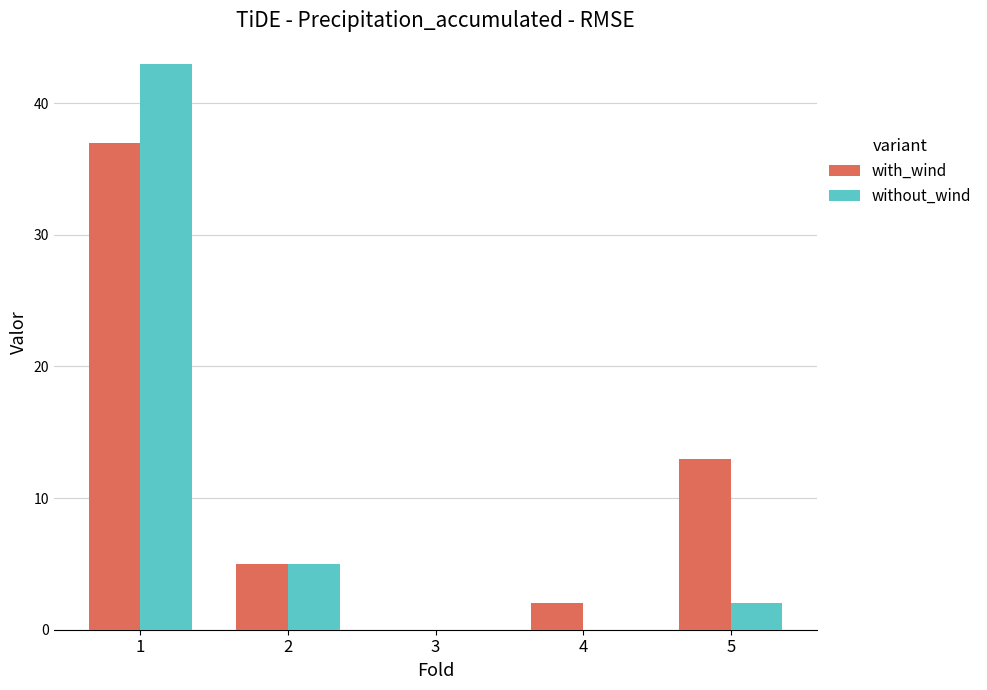

What is the greatest value displayed?

43